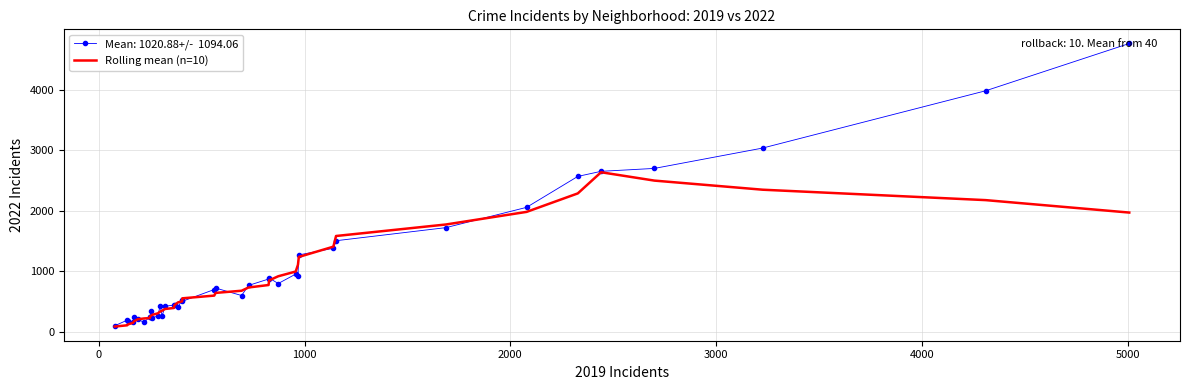

What is the greatest value displayed?

4761.0